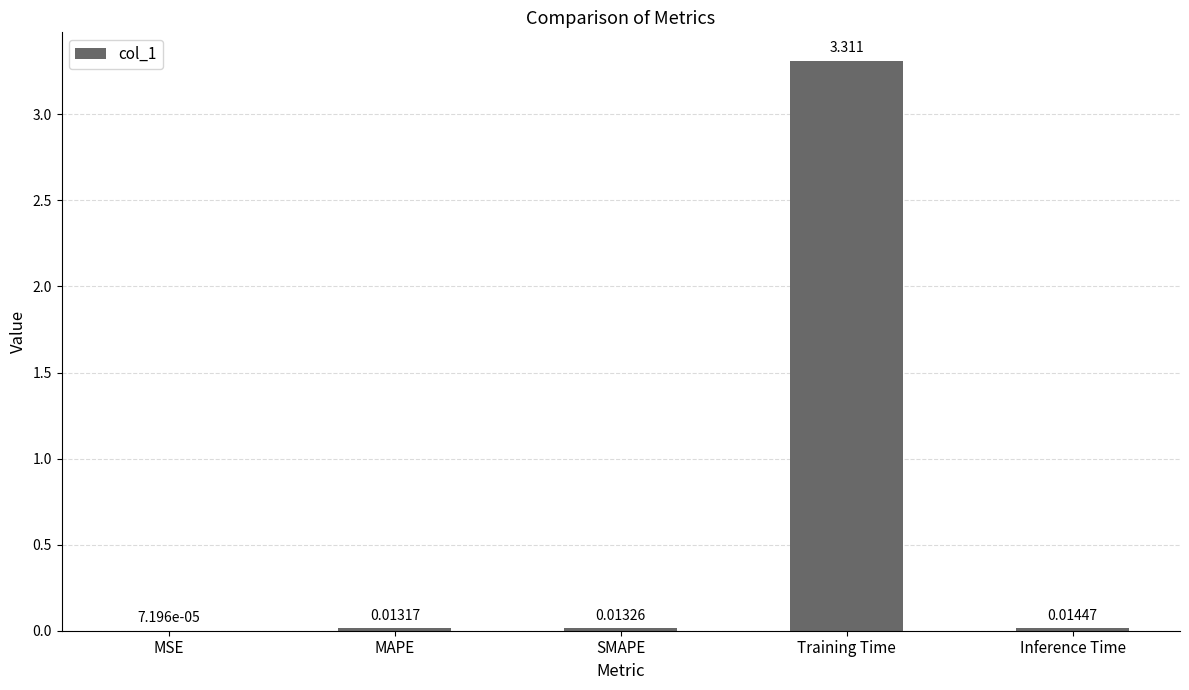

Which label corresponds to the largest value in the chart?

Training Time